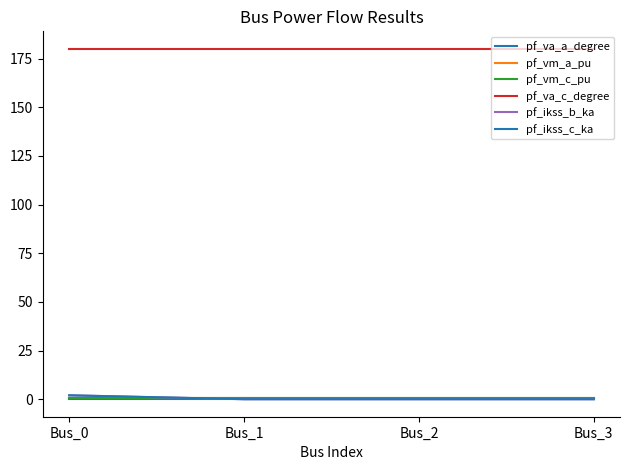

Does the chart display data point markers on the line(s)?

No